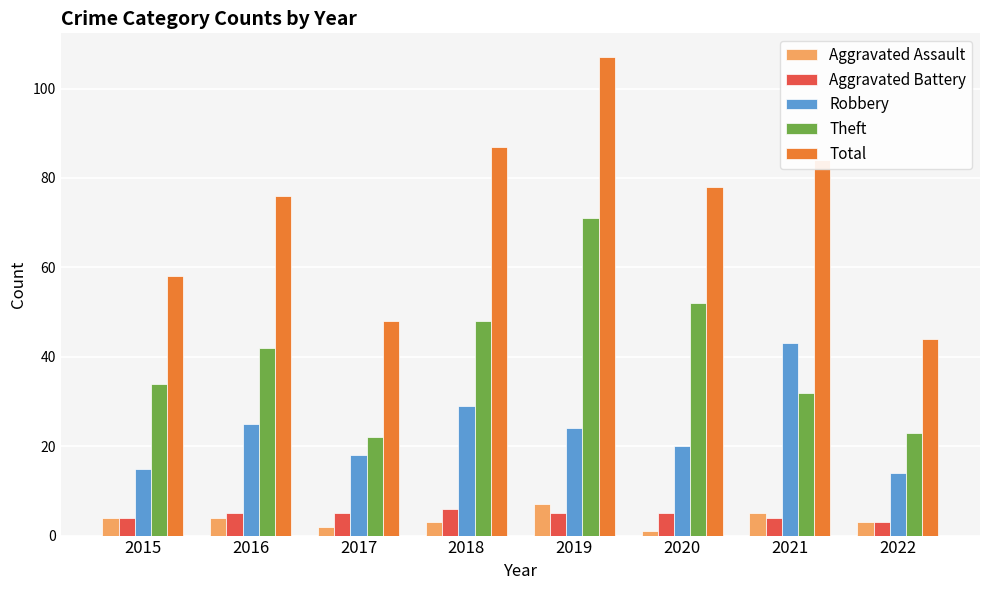

What is the total value across all series at 2016?

152